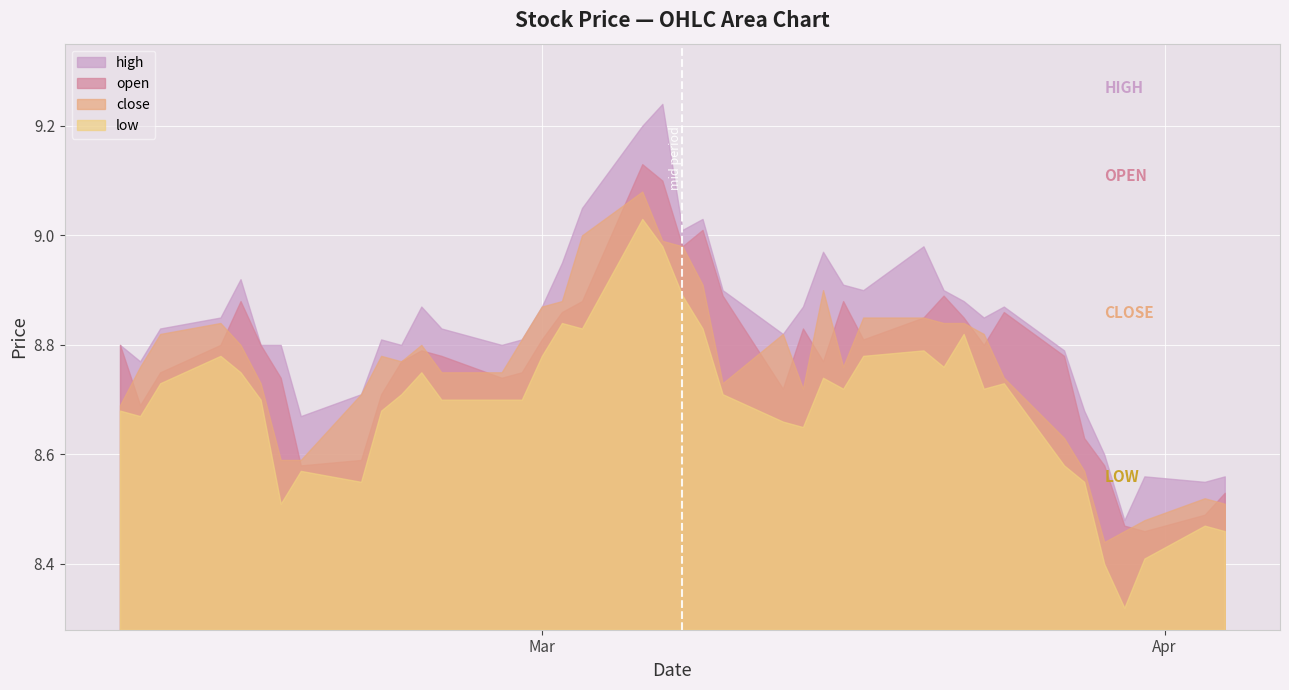

Which series has the largest total across all categories?

high